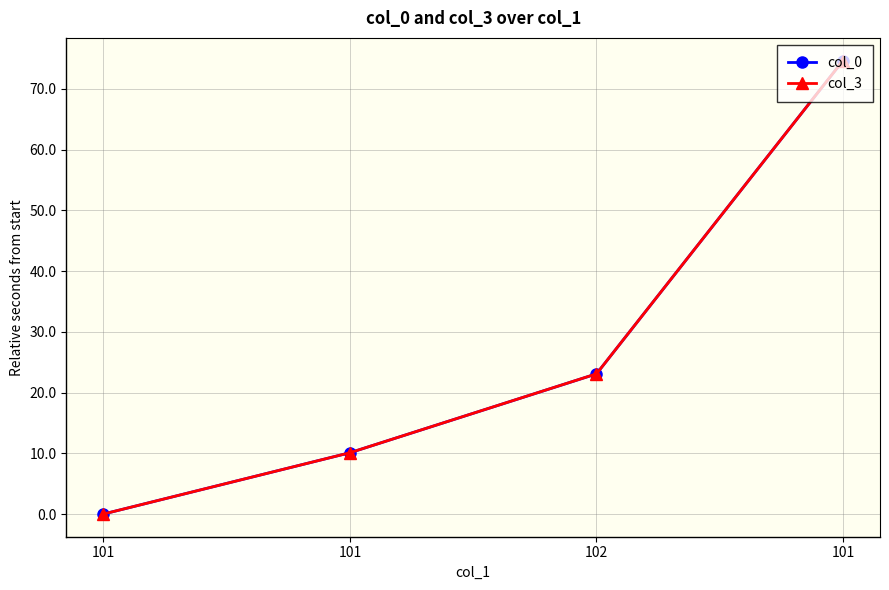

Is this an area chart (filled region under the line)?

No